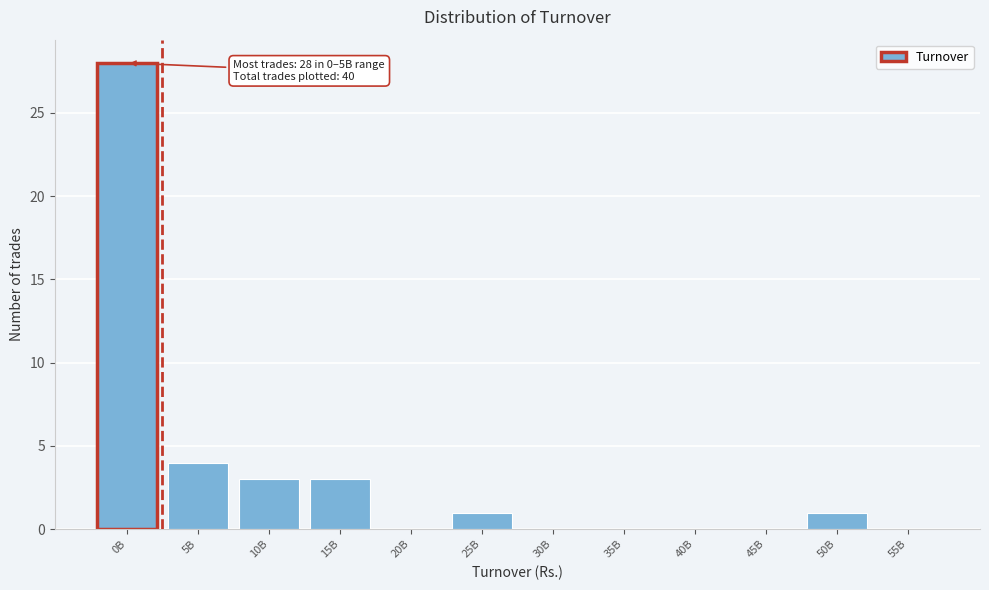

Reading right to left, list all the values displayed in this chart.

55B=0	50B=1	45B=0	40B=0	35B=0	30B=0	25B=1	20B=0	15B=3	10B=3	5B=4	0B=28